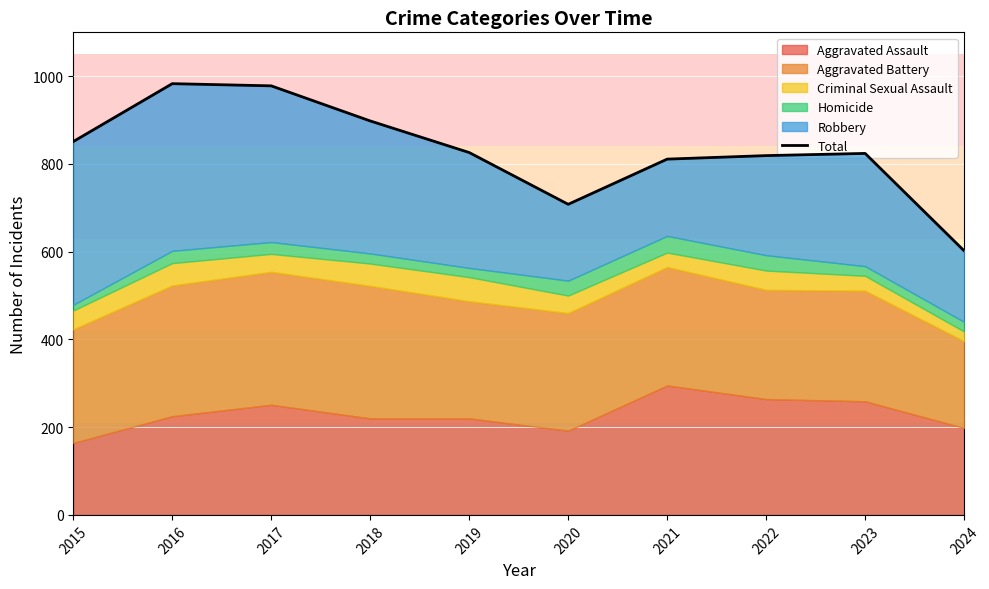

What is the average value?

830